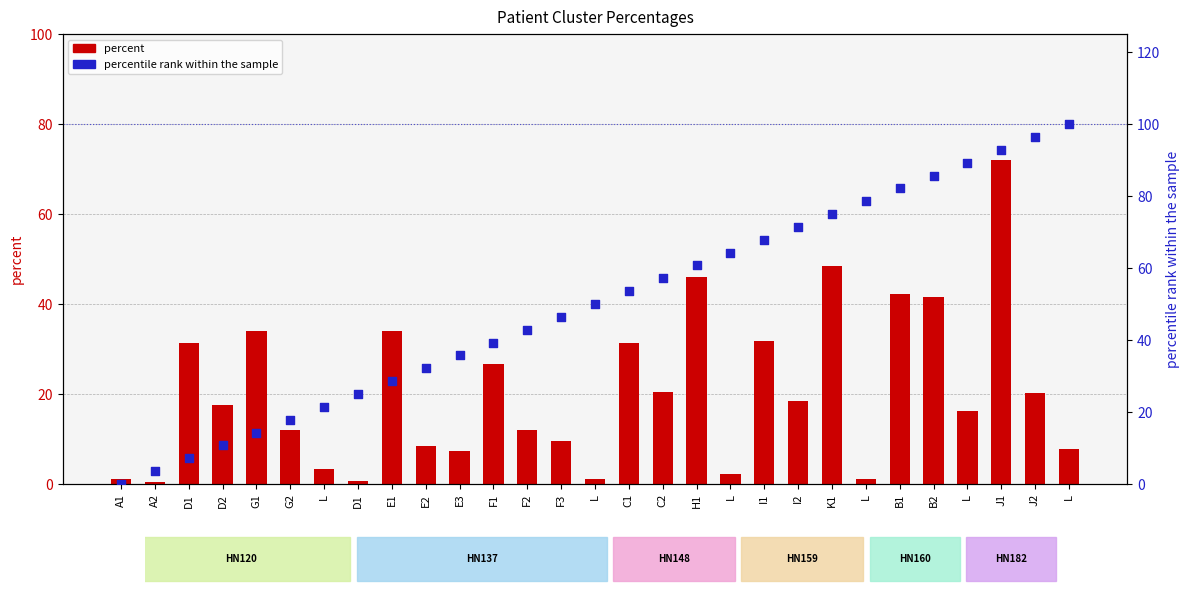

What is the total value across all series at C1?

84.9